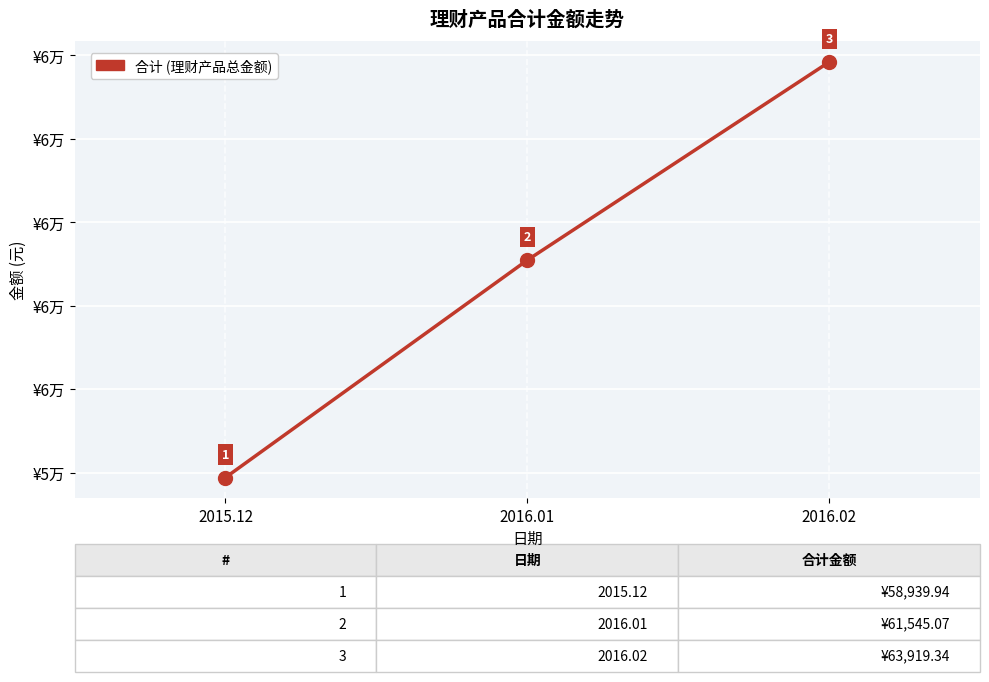

Is this an area chart (filled region under the line)?

No